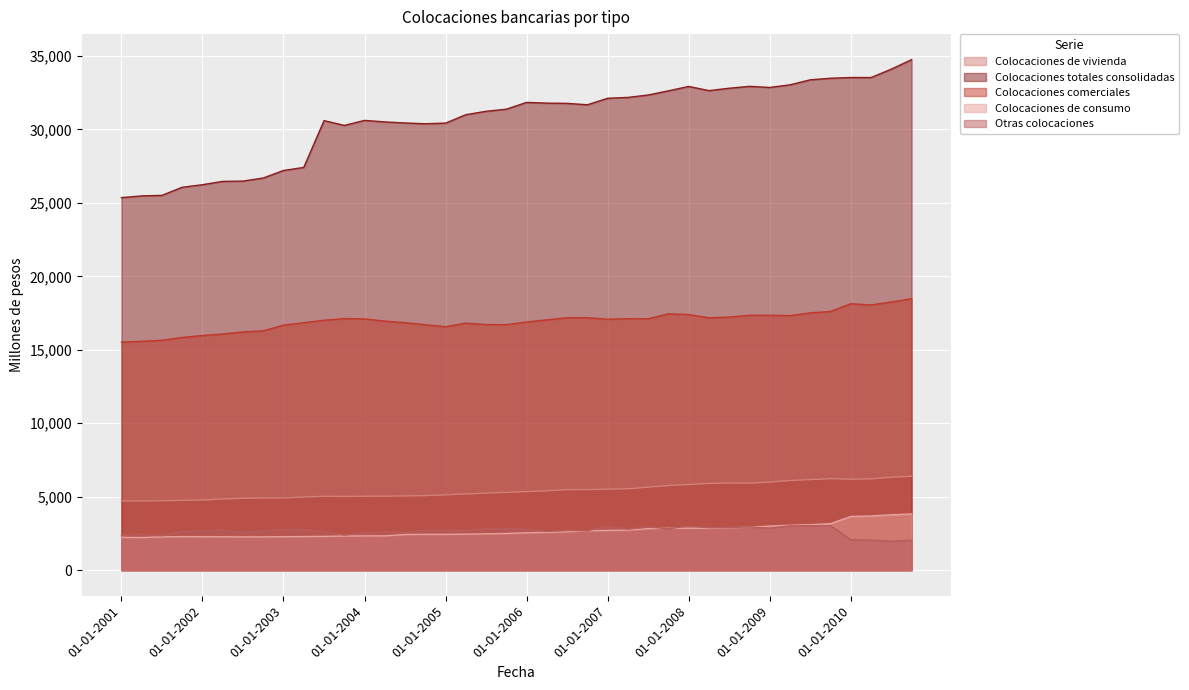

What are all the series names shown in the legend?

Colocaciones de vivienda, Colocaciones totales consolidadas, Colocaciones comerciales, Colocaciones de consumo, Otras colocaciones